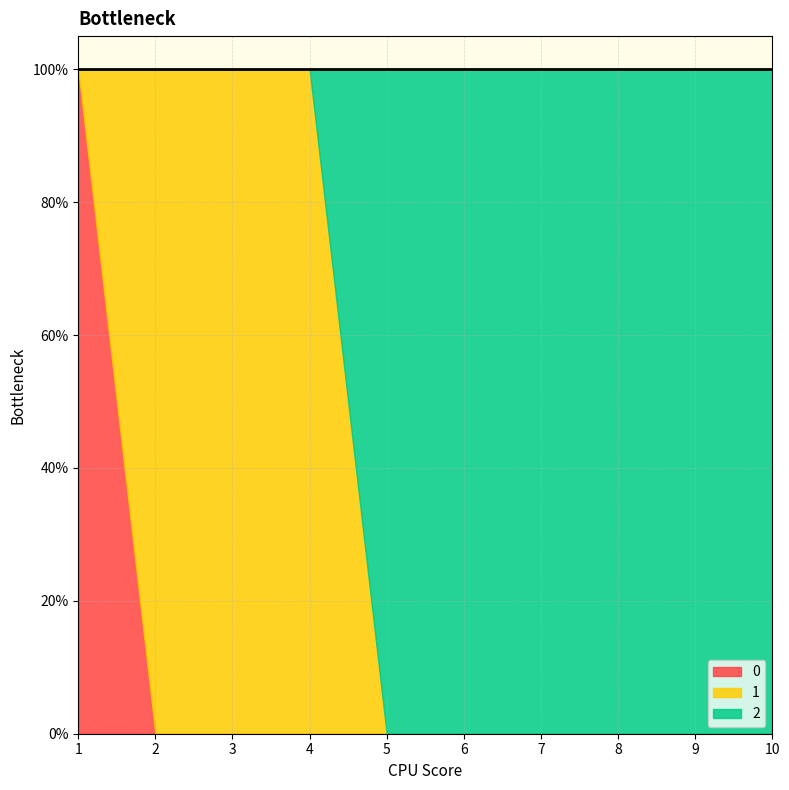

Between which two adjacent categories do 2 and 1 first intersect?

4 and 5